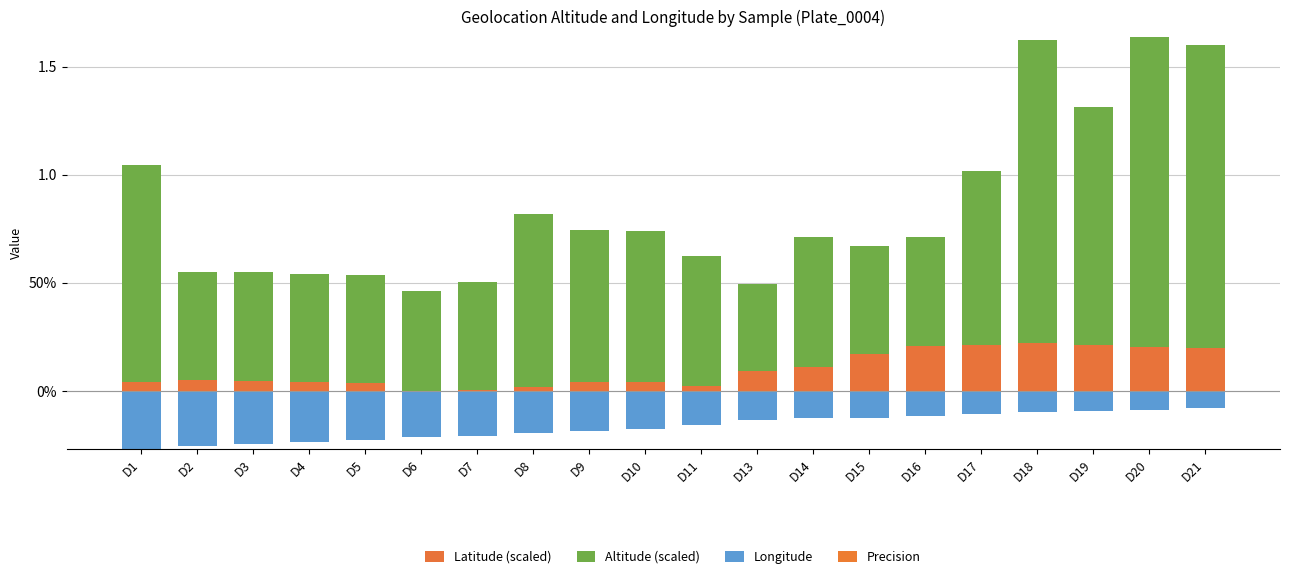

Are the bars horizontal?

No